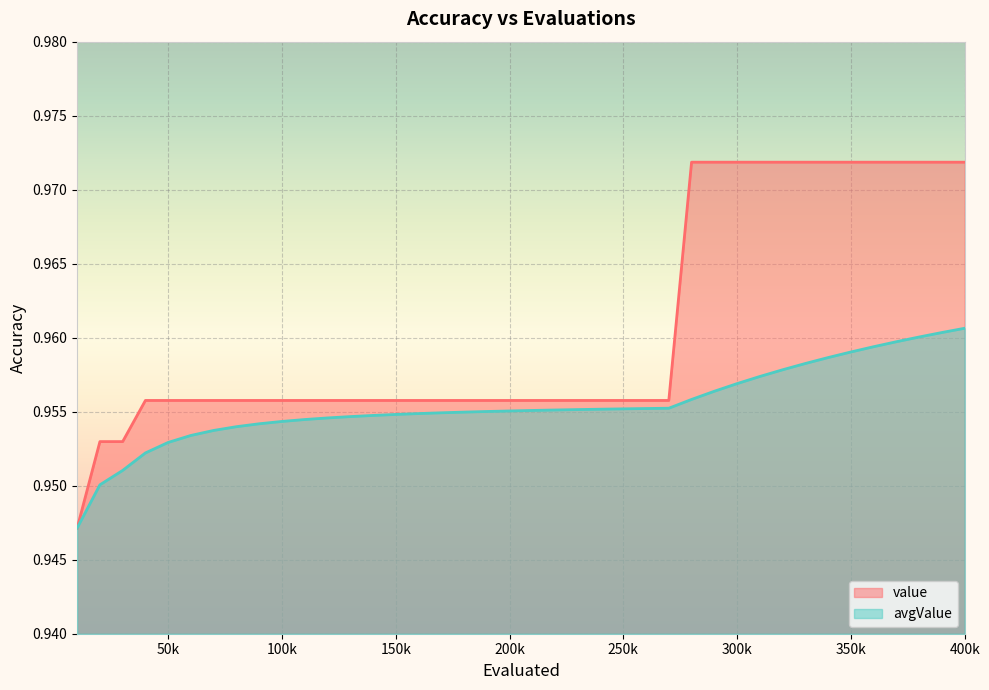

The value of value at 320000 is 0.5. True or false?

False